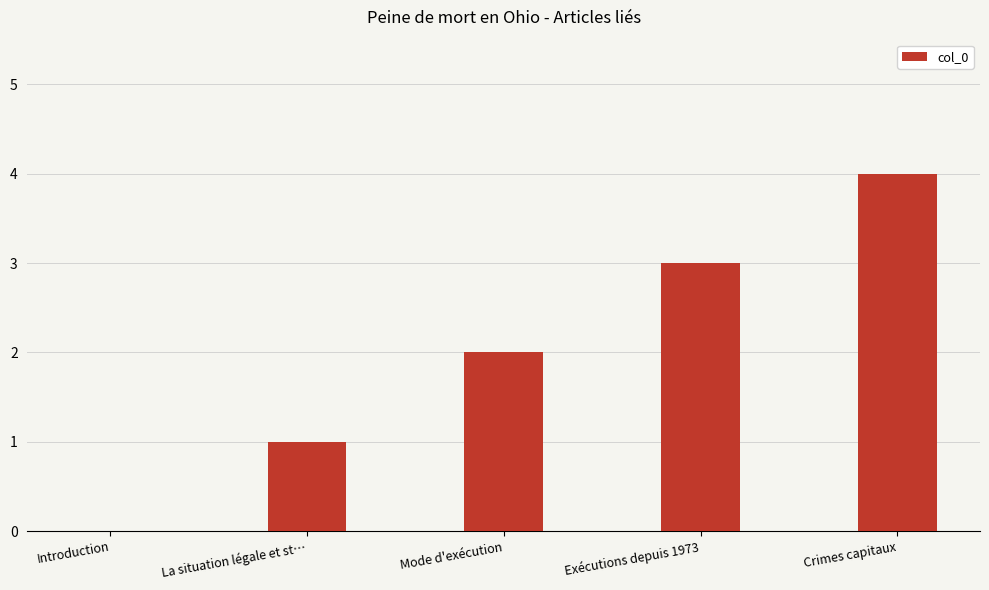

The value at Exécutions depuis 1973 is 2. True or false?

False